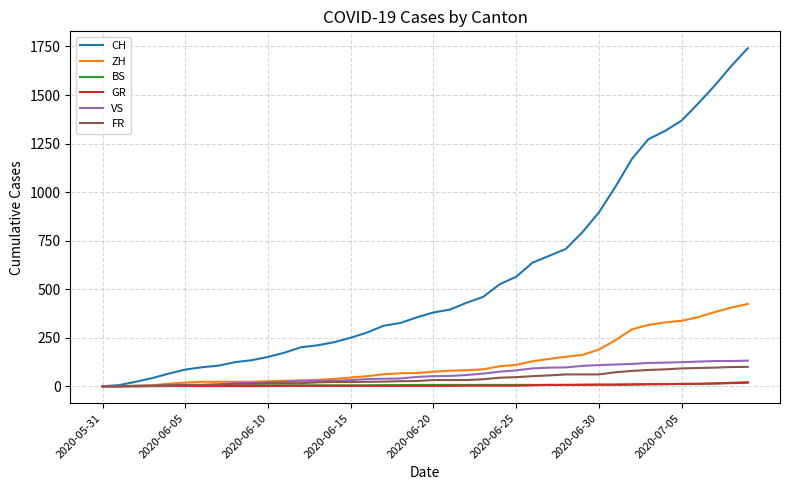

Which series has the widest spread of values?

CH